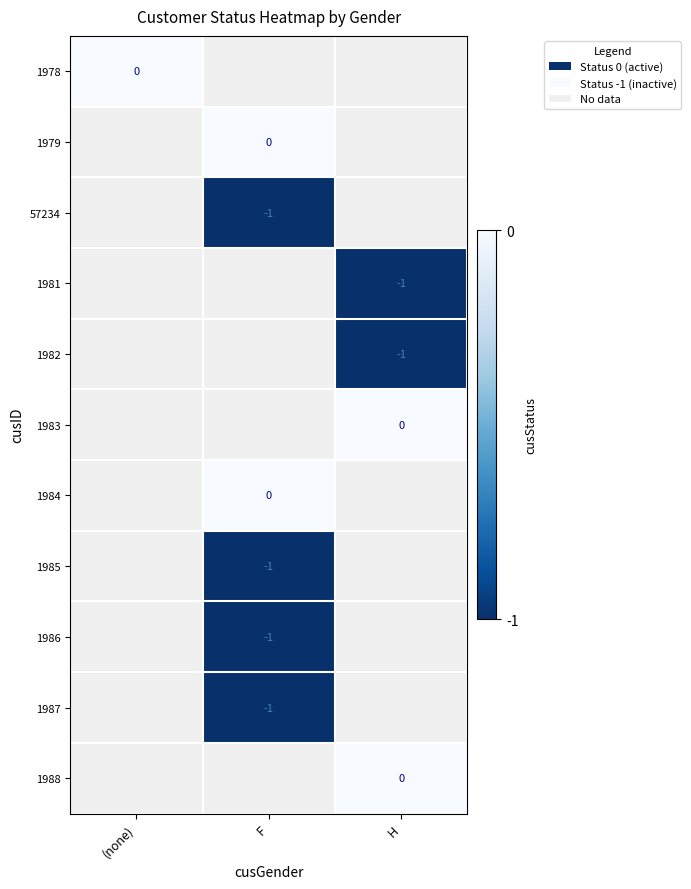

Is it true that 1981 equals -1 at H?

True